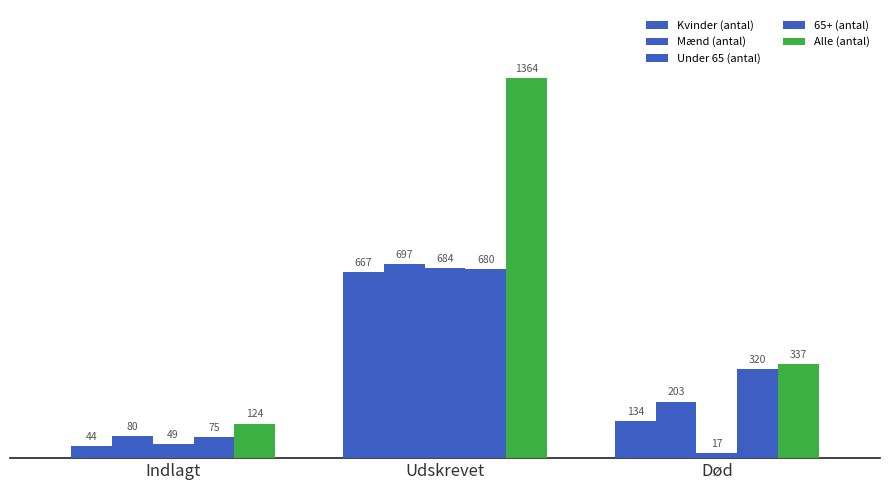

At which category is the sum across all series the highest?

Udskrevet